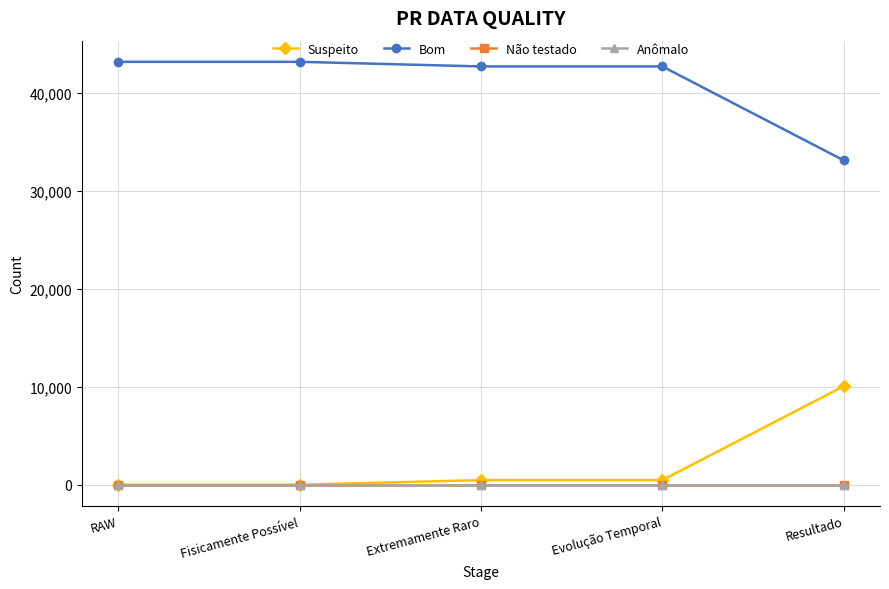

Is the value of Anômalo at Evolução Temporal greater than the value of Bom at Fisicamente Possível?

No